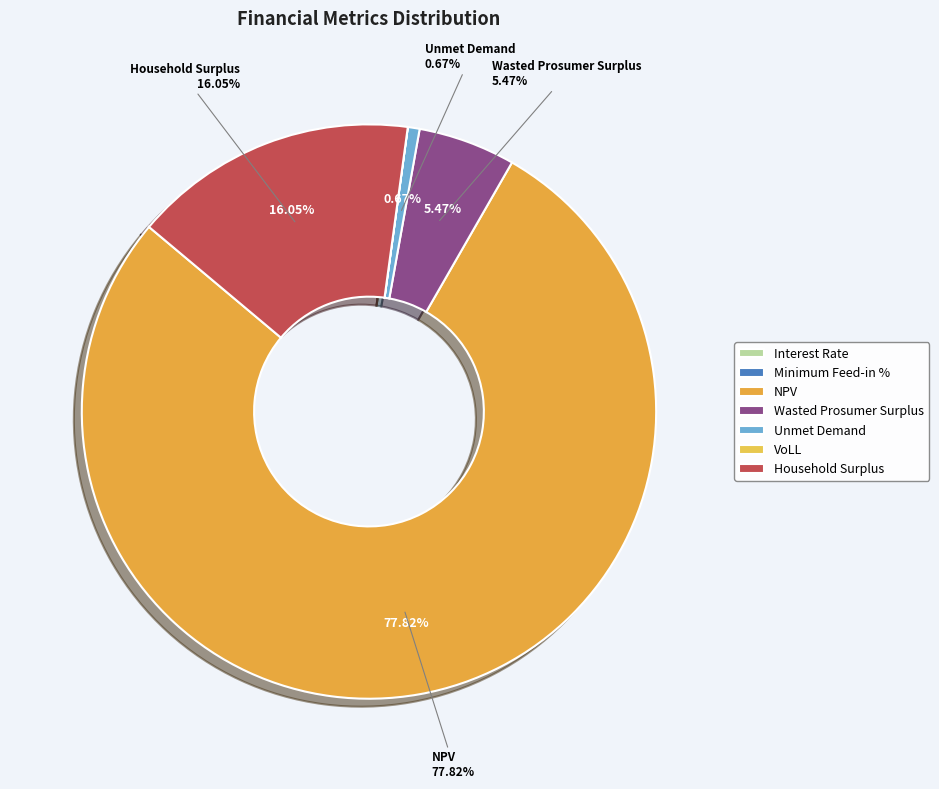

Which slice is the smallest?

Interest Rate